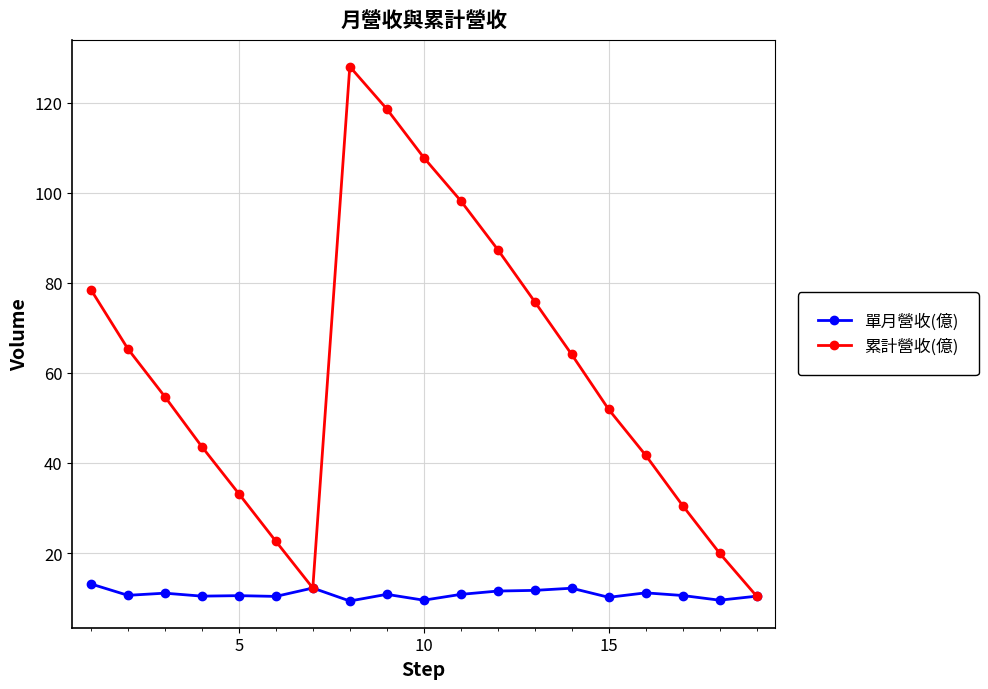

What is the greatest value displayed?

128.0